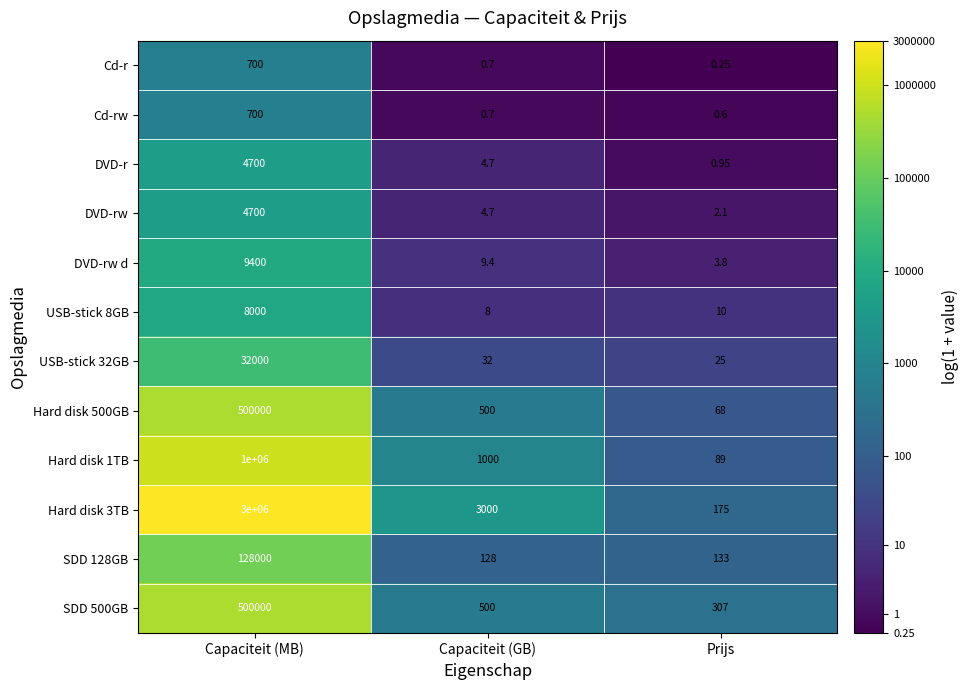

Which label corresponds to the largest value in the chart?

Capaciteit (MB)